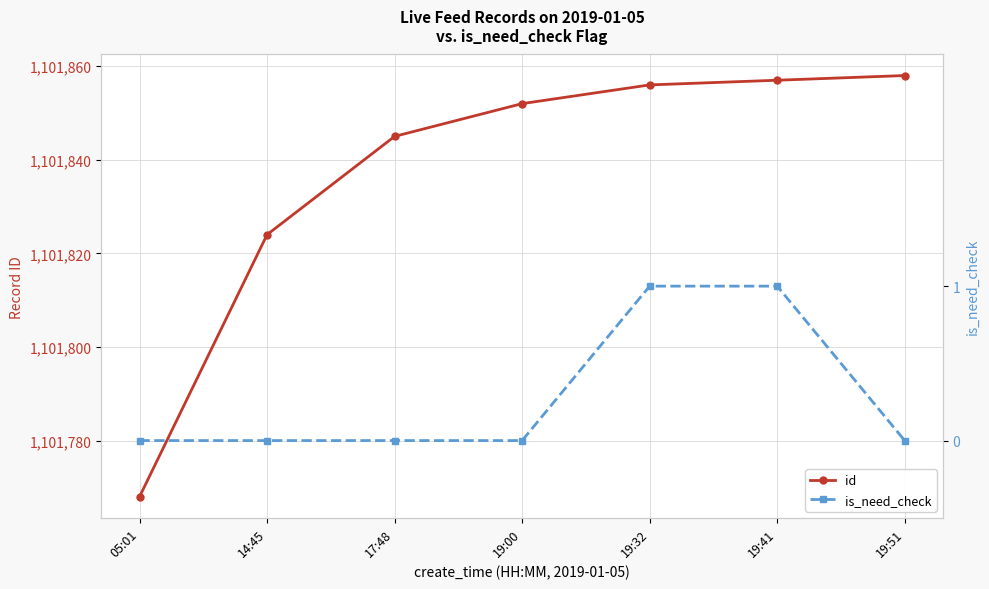

What is the spread (max minus min) of values at 14:45?

1101824